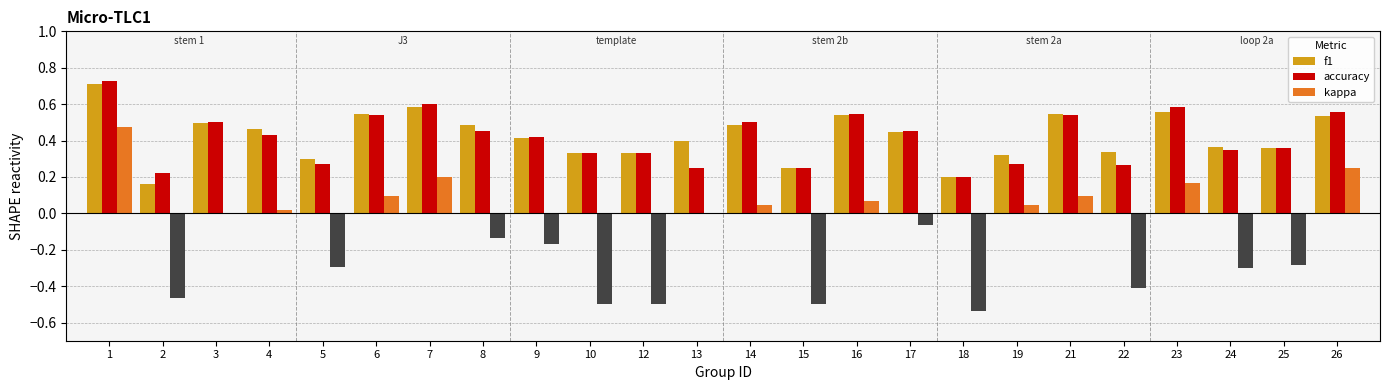

What is the average value of the f1 series?

0.4